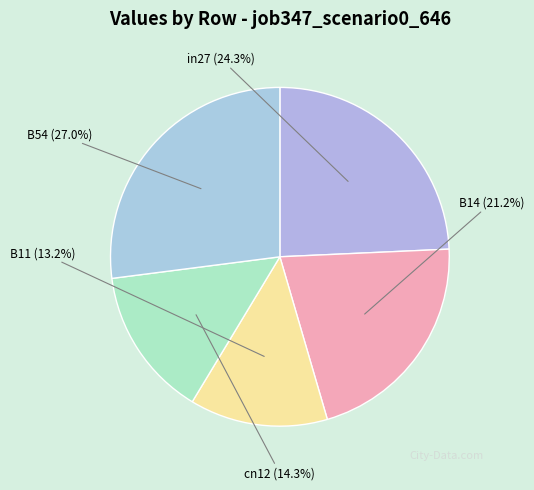

Which category has the smallest portion of the pie?

B11